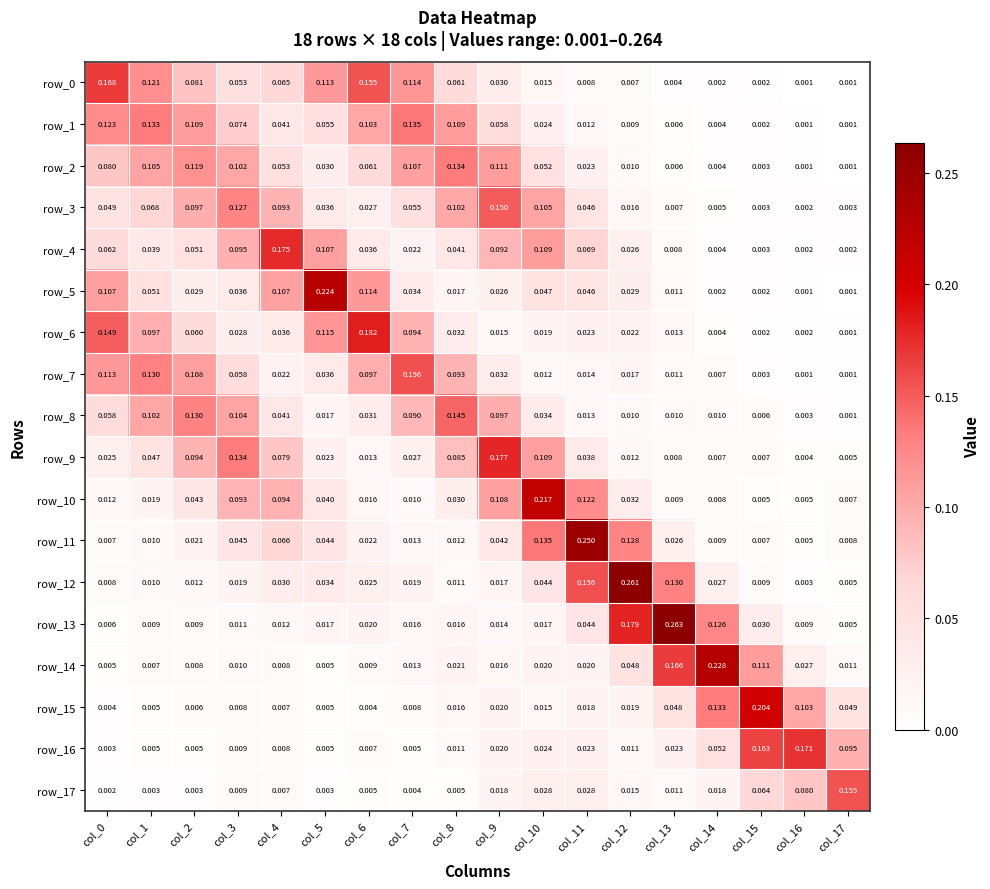

Is the value of row_14 at col_5 greater than the value of row_4 at col_3?

No